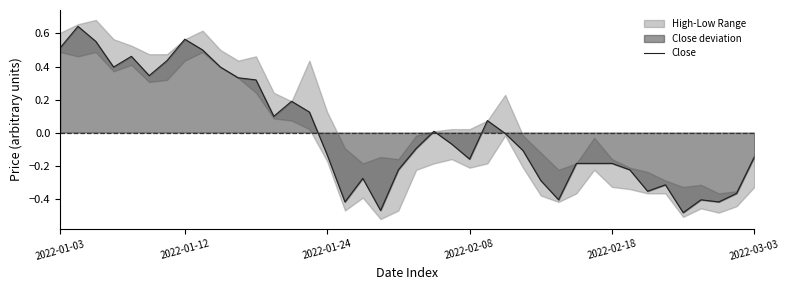

True or false: the data has more than 0 interior local peaks.

True